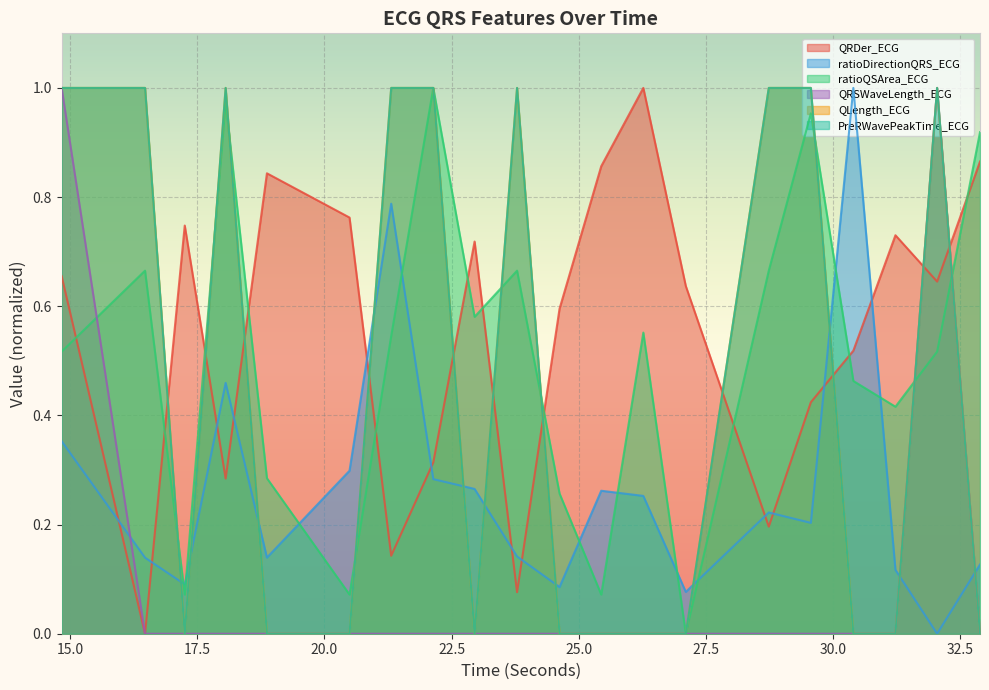

Reading left to right, transcribe all the data shown in this chart.

QRDer_ECG: 14.828125=0.7	16.46875=0.0	17.25=0.7	18.0546875=0.3	18.8671875=0.8	20.4921875=0.8	21.3125=0.1	22.140625=0.3	22.953125=0.7	23.7890625=0.1	24.625=0.6	25.4453125=0.9	26.2734375=1.0	27.109375=0.6	28.7421875=0.2	29.5703125=0.4	30.40625=0.5	31.234375=0.7	32.0546875=0.6	32.8984375=0.9
ratioDirectionQRS_ECG: 14.828125=0.4	16.46875=0.1	17.25=0.1	18.0546875=0.5	18.8671875=0.1	20.4921875=0.3	21.3125=0.8	22.140625=0.3	22.953125=0.3	23.7890625=0.1	24.625=0.1	25.4453125=0.3	26.2734375=0.3	27.109375=0.1	28.7421875=0.2	29.5703125=0.2	30.40625=1.0	31.234375=0.1	32.0546875=0.0	32.8984375=0.1
ratioQSArea_ECG: 14.828125=0.5	16.46875=0.7	17.25=0.1	18.0546875=1.0	18.8671875=0.3	20.4921875=0.1	21.3125=0.5	22.140625=1.0	22.953125=0.6	23.7890625=0.7	24.625=0.3	25.4453125=0.1	26.2734375=0.6	27.109375=0.0	28.7421875=0.7	29.5703125=1.0	30.40625=0.5	31.234375=0.4	32.0546875=0.5	32.8984375=0.9
QRSWaveLength_ECG: 14.828125=1.0	16.46875=0.0	17.25=0.0	18.0546875=0.0	18.8671875=0.0	20.4921875=0.0	21.3125=0.0	22.140625=0.0	22.953125=0.0	23.7890625=0.0	24.625=0.0	25.4453125=0.0	26.2734375=0.0	27.109375=0.0	28.7421875=0.0	29.5703125=0.0	30.40625=0.0	31.234375=0.0	32.0546875=1.0	32.8984375=0.0
QLength_ECG: 14.828125=1.0	16.46875=1.0	17.25=0.0	18.0546875=1.0	18.8671875=0.0	20.4921875=0.0	21.3125=1.0	22.140625=1.0	22.953125=0.0	23.7890625=1.0	24.625=0.0	25.4453125=0.0	26.2734375=0.0	27.109375=0.0	28.7421875=1.0	29.5703125=1.0	30.40625=0.0	31.234375=0.0	32.0546875=1.0	32.8984375=0.0
PreRWavePeakTime_ECG: 14.828125=1.0	16.46875=1.0	17.25=0.0	18.0546875=1.0	18.8671875=0.0	20.4921875=0.0	21.3125=1.0	22.140625=1.0	22.953125=0.0	23.7890625=1.0	24.625=0.0	25.4453125=0.0	26.2734375=0.0	27.109375=0.0	28.7421875=1.0	29.5703125=1.0	30.40625=0.0	31.234375=0.0	32.0546875=1.0	32.8984375=0.0